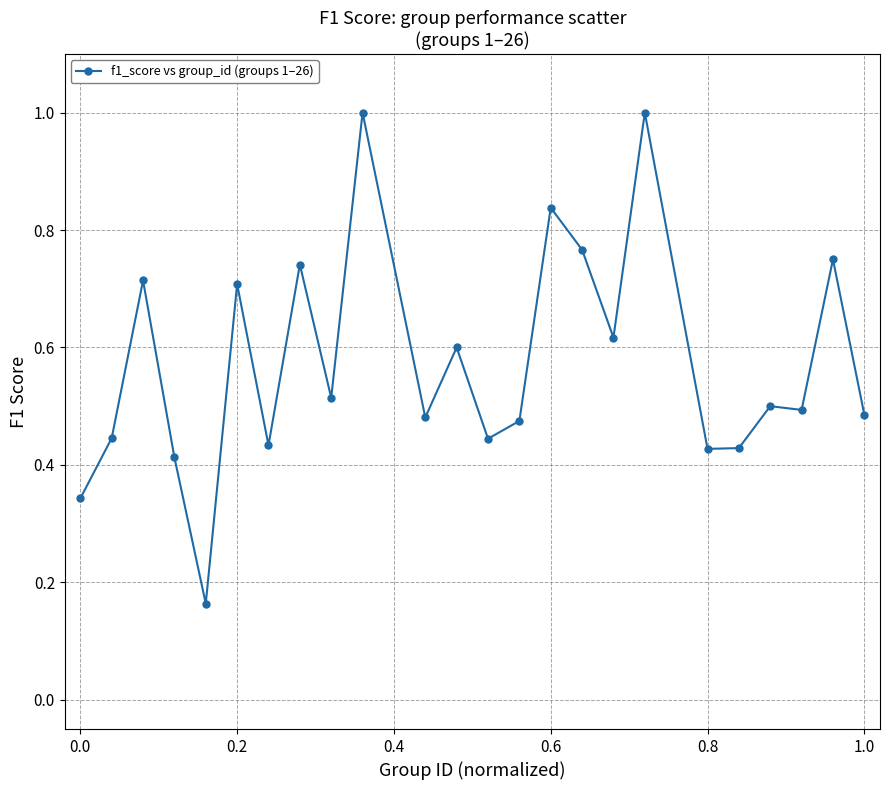

What is the maximum value shown in the chart?

1.0